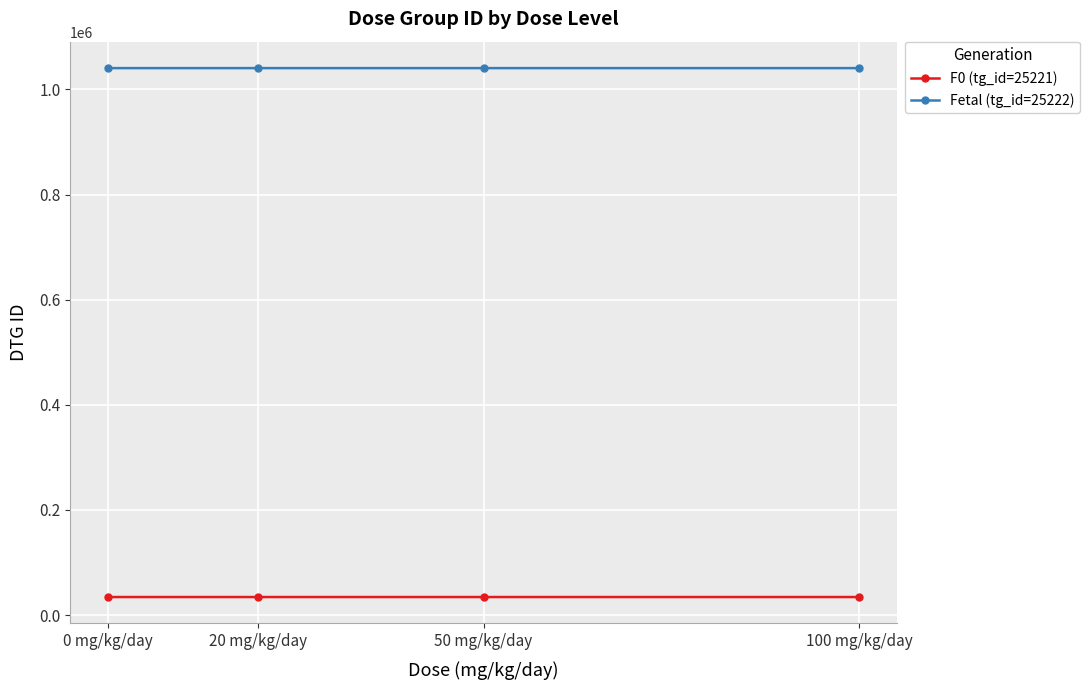

What is the total value across all series at 50 mg/kg/day?

1074984